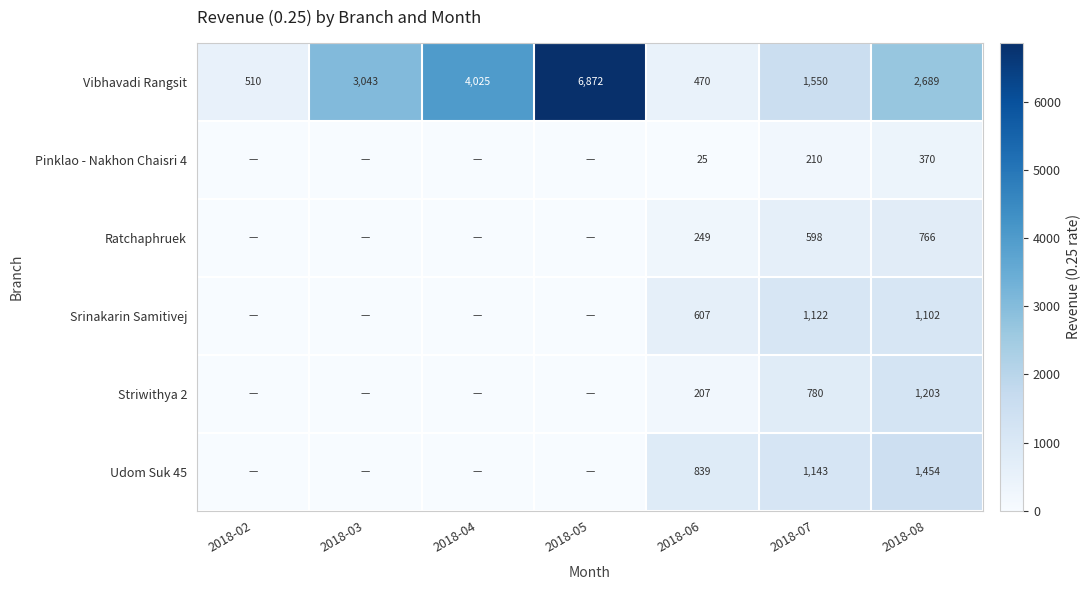

Which has a higher value, 2018-05 or 2018-08?

2018-05